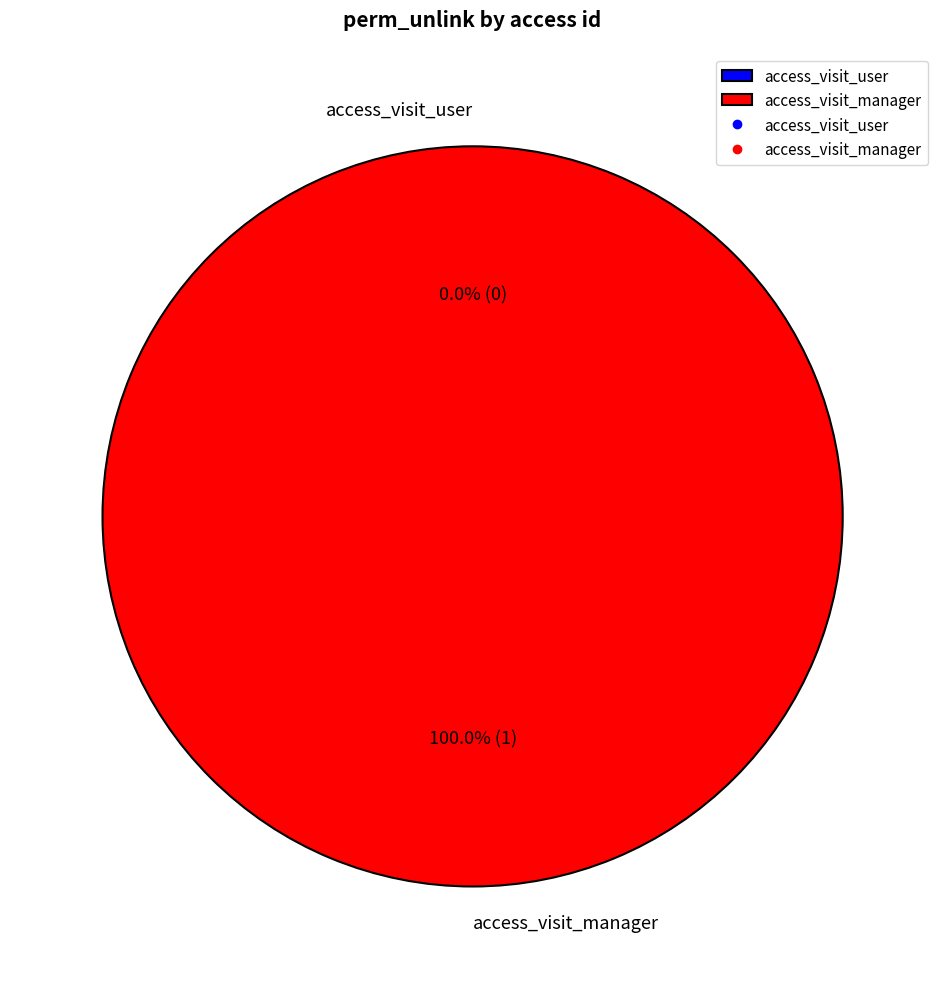

Which slice represents more than half of the pie?

access_visit_manager